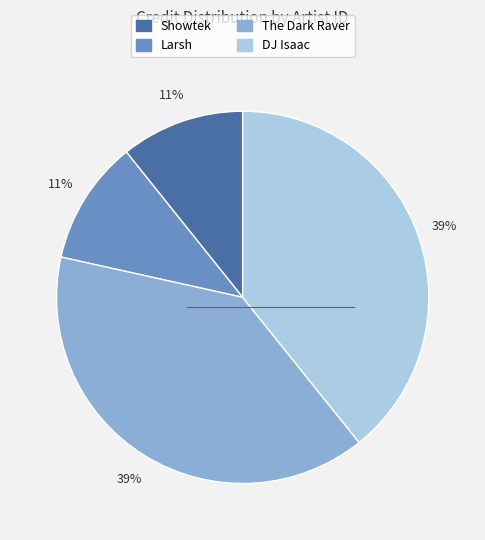

Does any single category account for the majority?

No